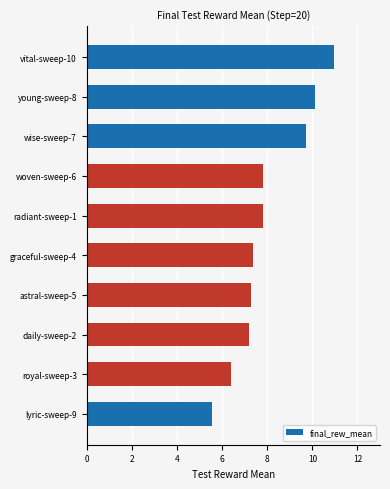

Which category has the highest value across all series?

vital-sweep-10